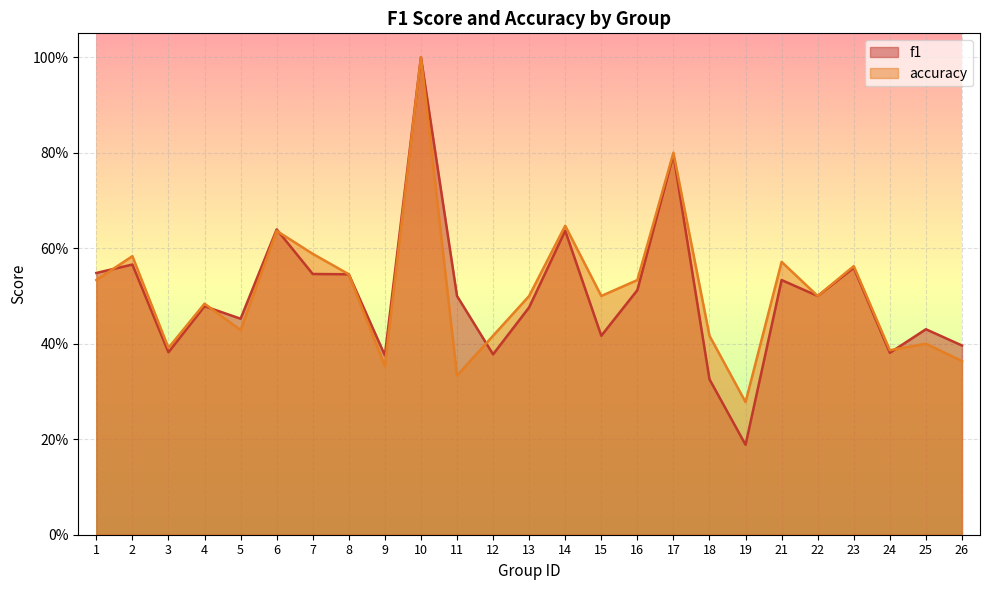

Is it true that f1 equals 0.4 at 9?

True